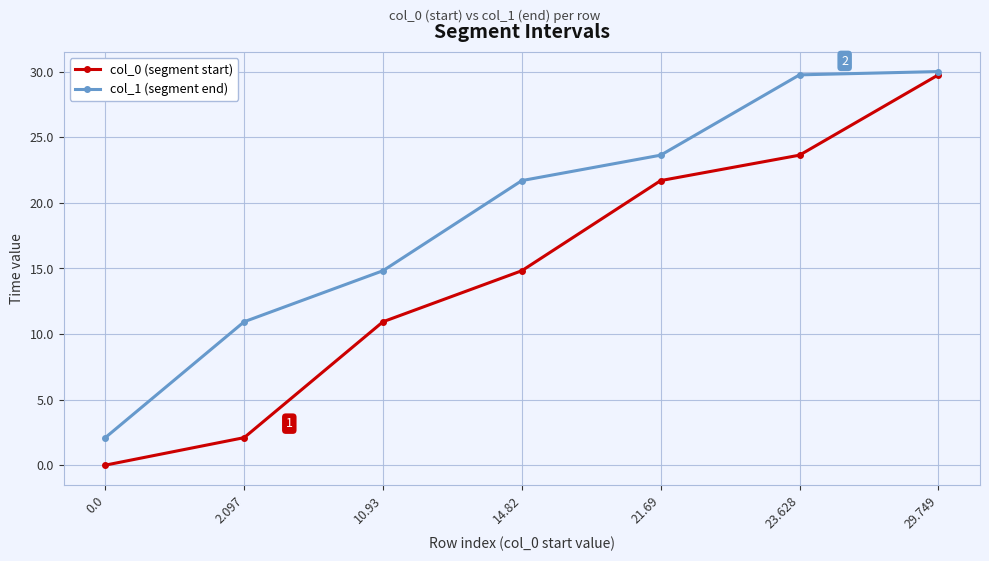

Which series has the largest range (max minus min)?

col_0 (segment start)